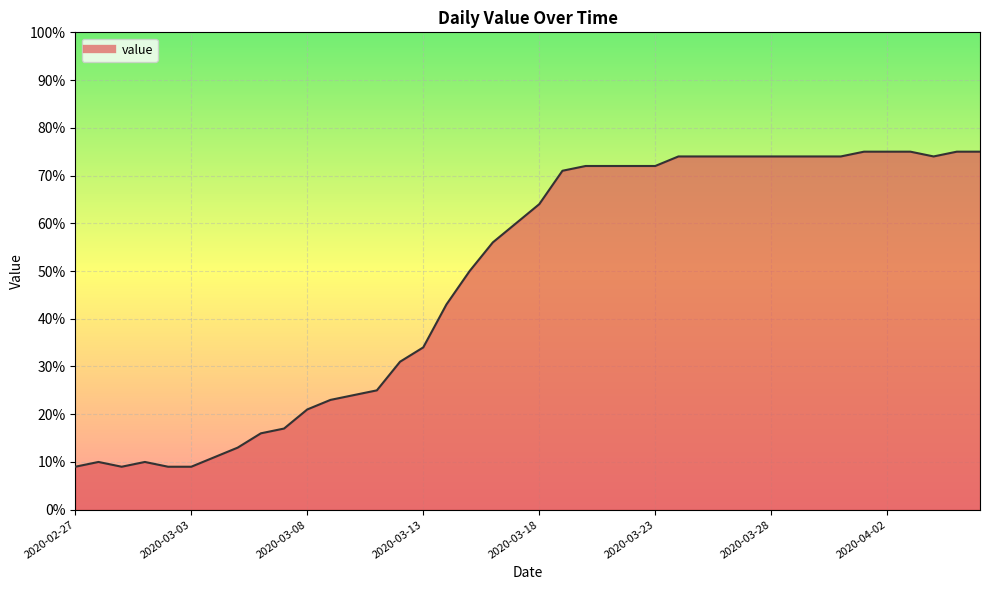

What is the difference between the maximum and minimum values?

66